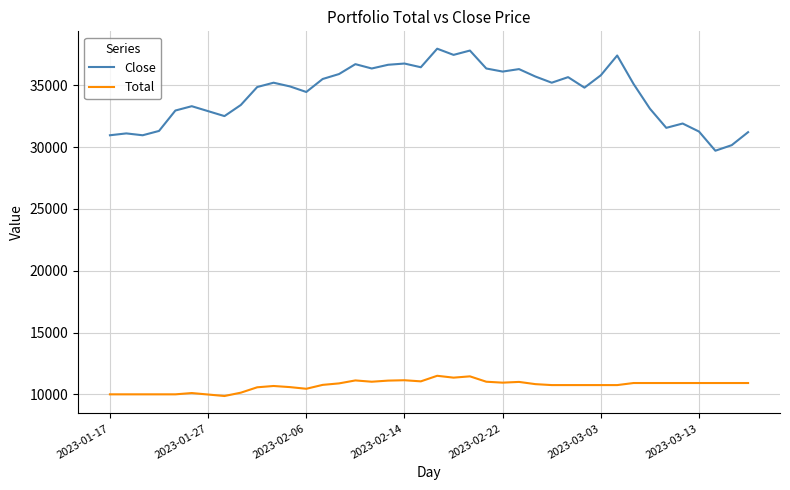

List the series in order of their peak value, highest first.

Close, Total